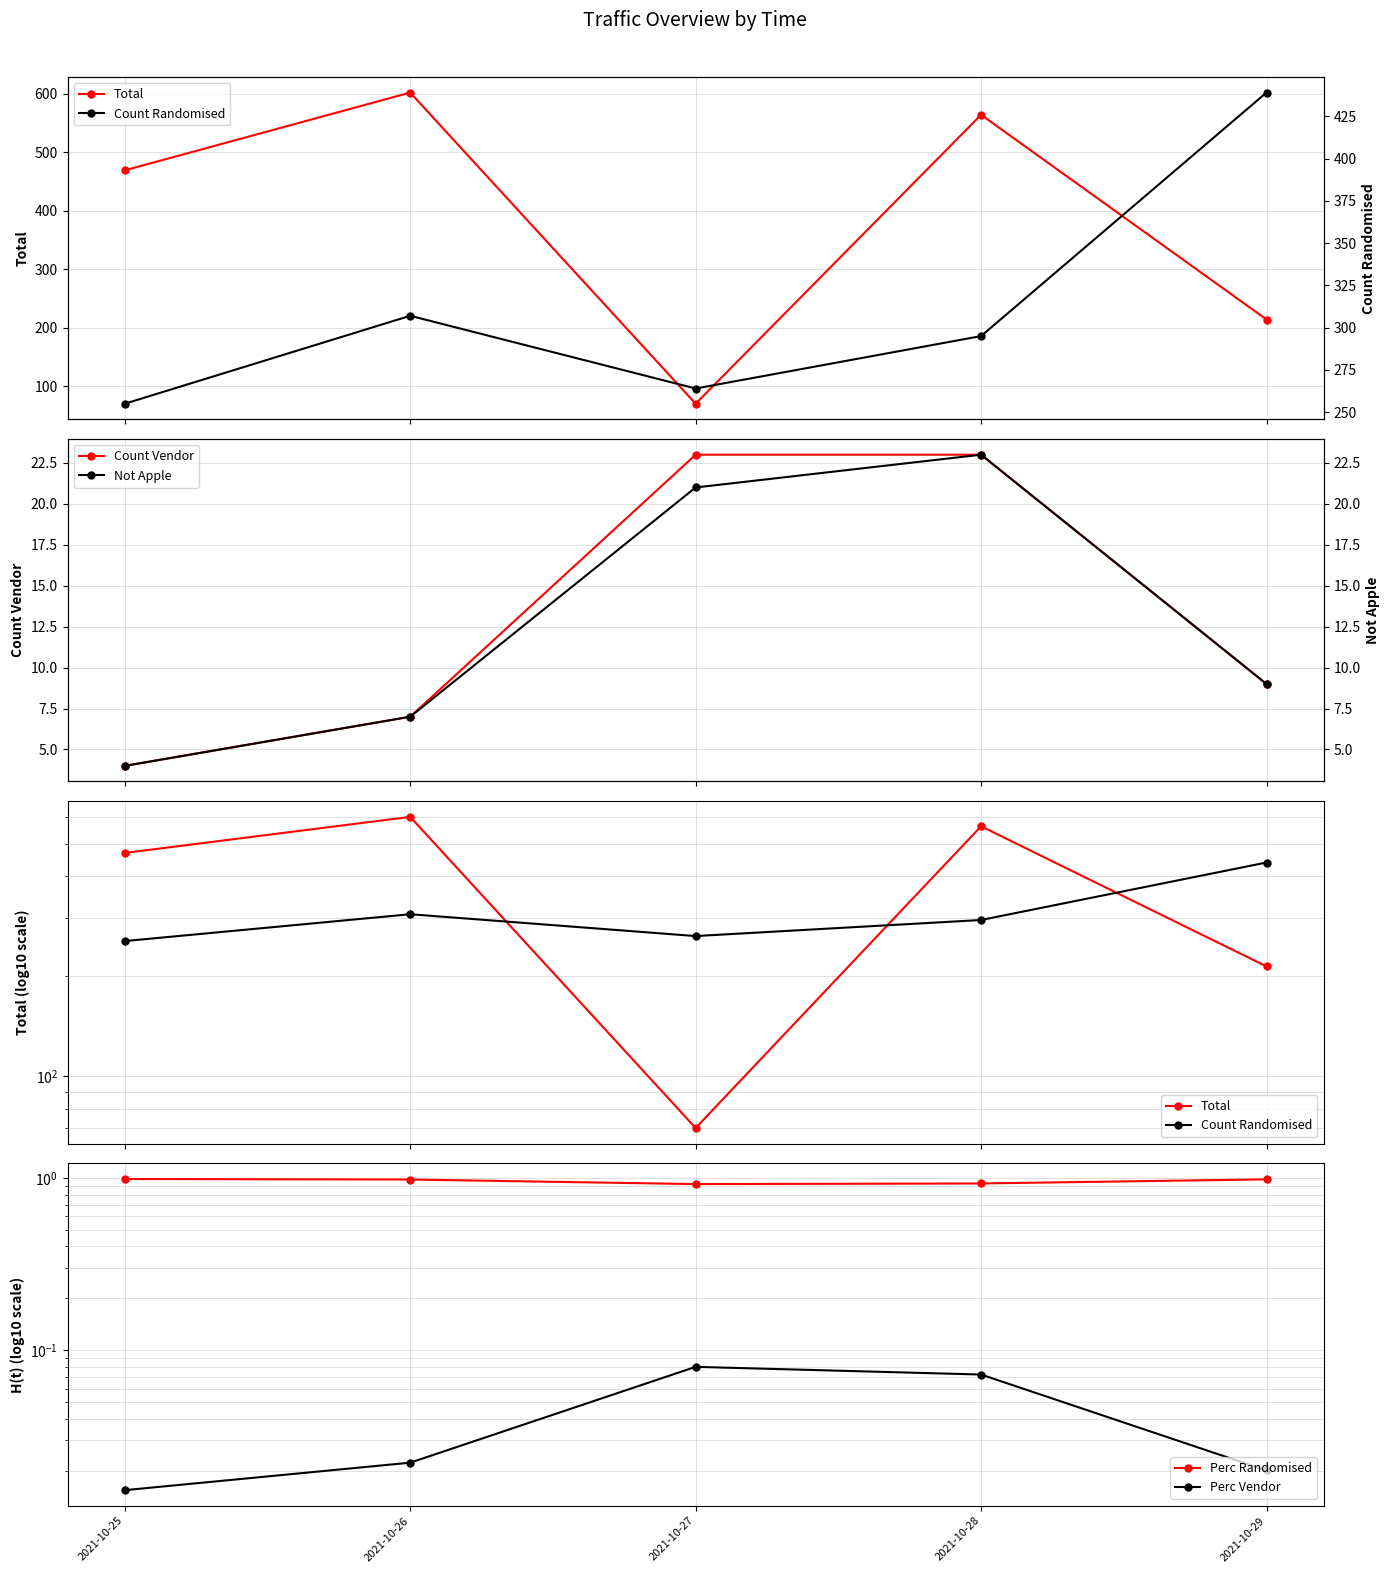

Which series has the largest total across all categories?

Total